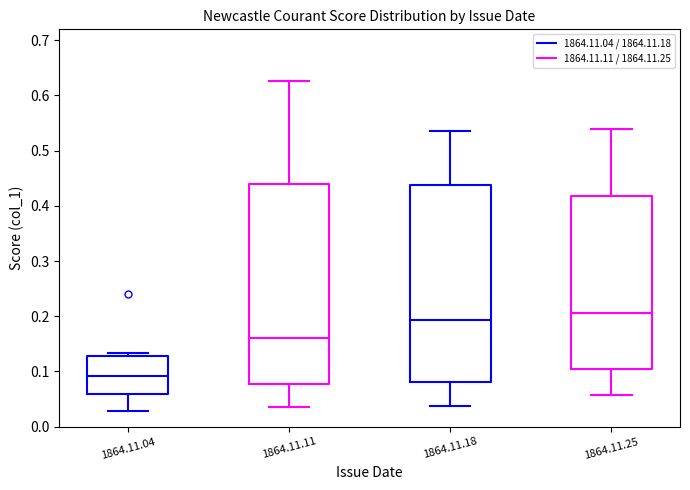

Where is the upper edge of the box for 1864.11.25 on the y-axis? The values are not printed on the chart, so give them approximately, as read against the axis.

0.42